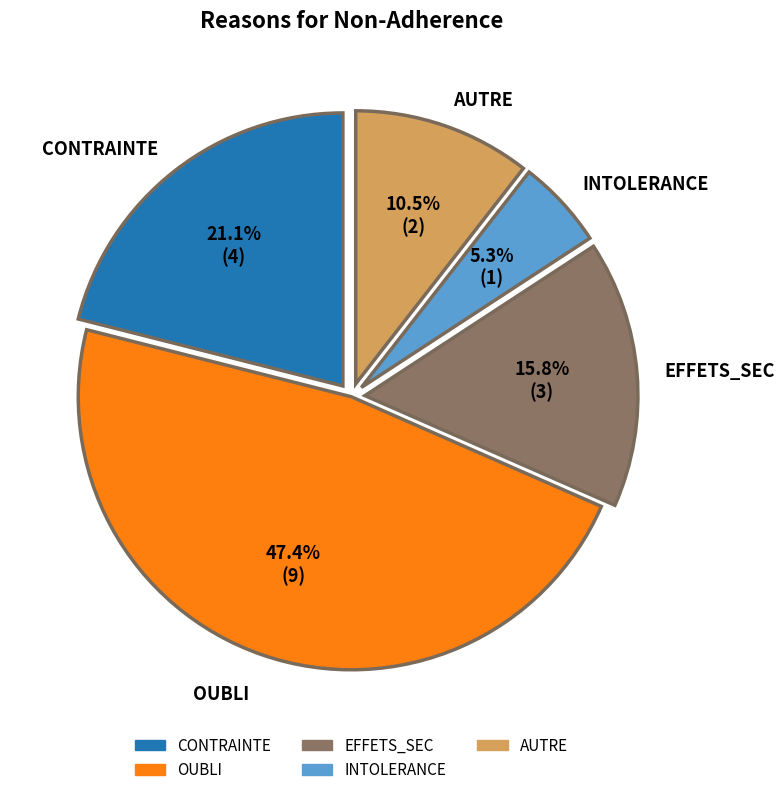

Which category has the biggest portion of the pie?

OUBLI